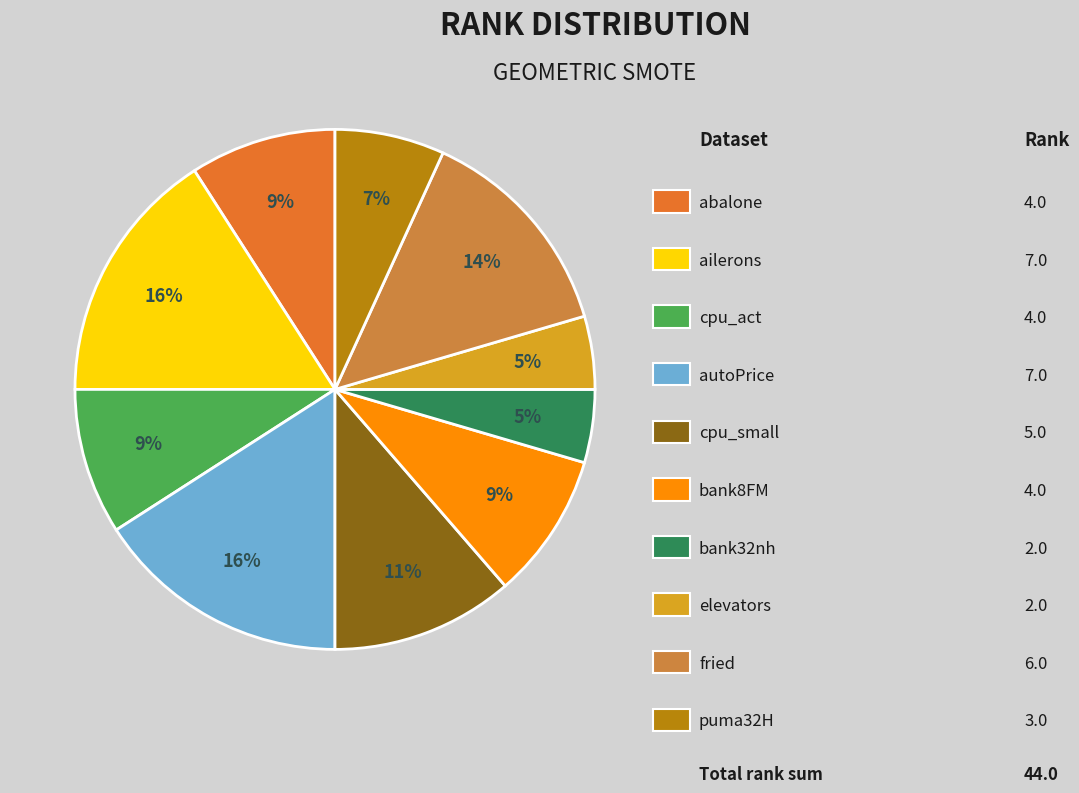

Rank the categories by value from lowest to highest.

bank32nh, elevators, puma32H, abalone, cpu_act, bank8FM, cpu_small, fried, ailerons, autoPrice